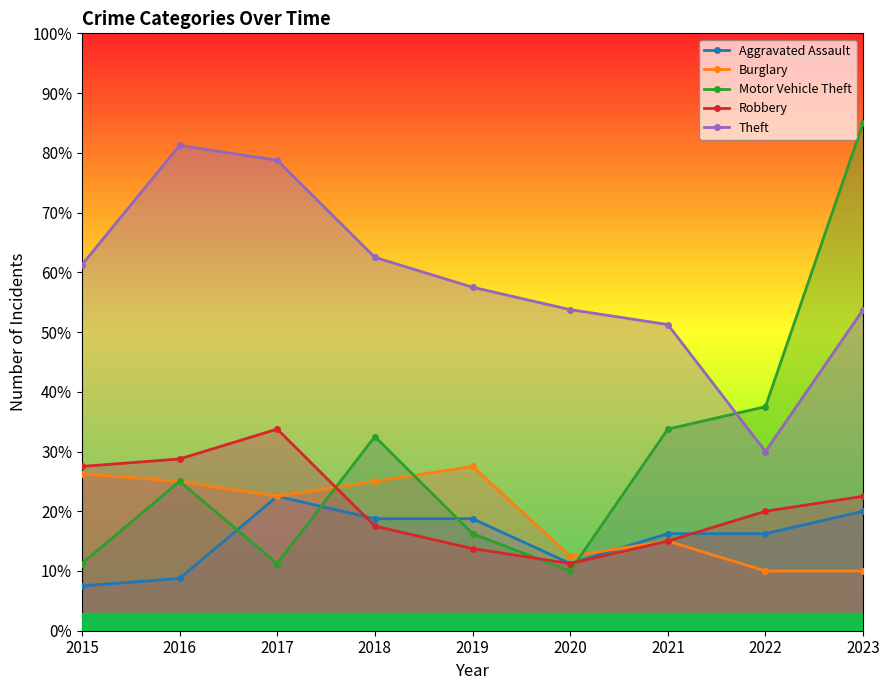

Does the chart display data point markers on the line(s)?

Yes